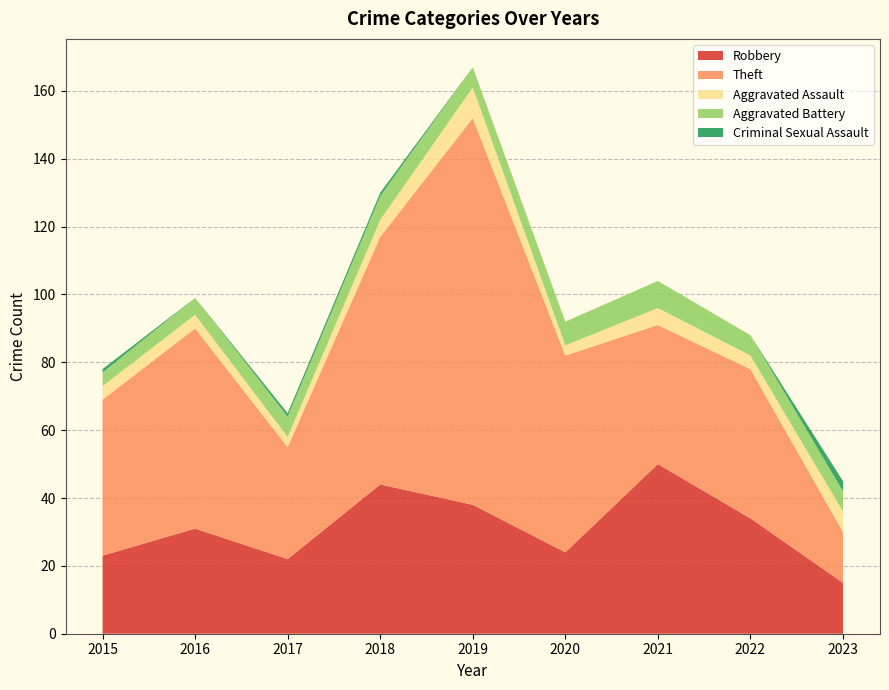

Reading left to right, extract all data points from this chart.

Robbery: 23	31	22	44	38	24	50	34	15
Theft: 46	59	33	73	114	58	41	44	15
Aggravated Assault: 4	4	3	5	9	3	5	4	6
Aggravated Battery: 4	5	6	7	6	7	8	6	6
Criminal Sexual Assault: 1	0	1	1	0	0	0	0	3